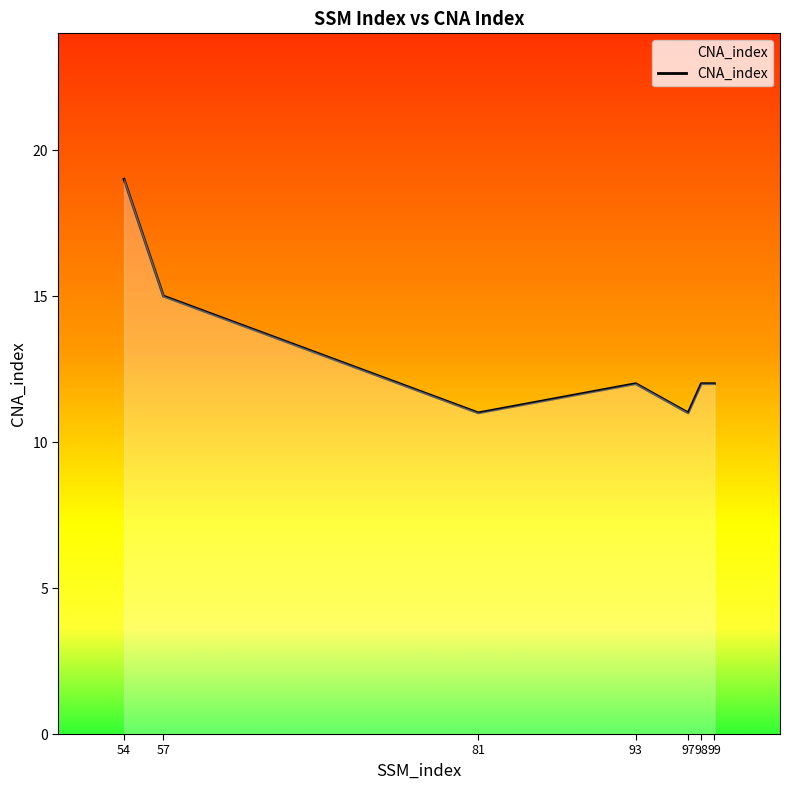

Count the number of categories in the chart.

7